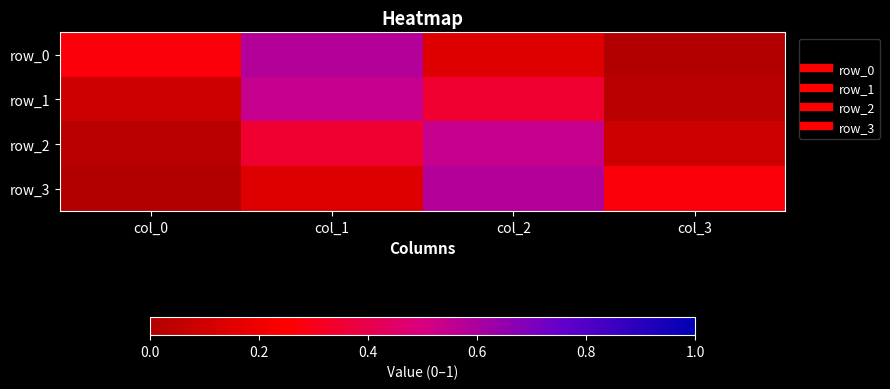

What is the difference between the maximum and second lowest values in the row_3 series?

0.4